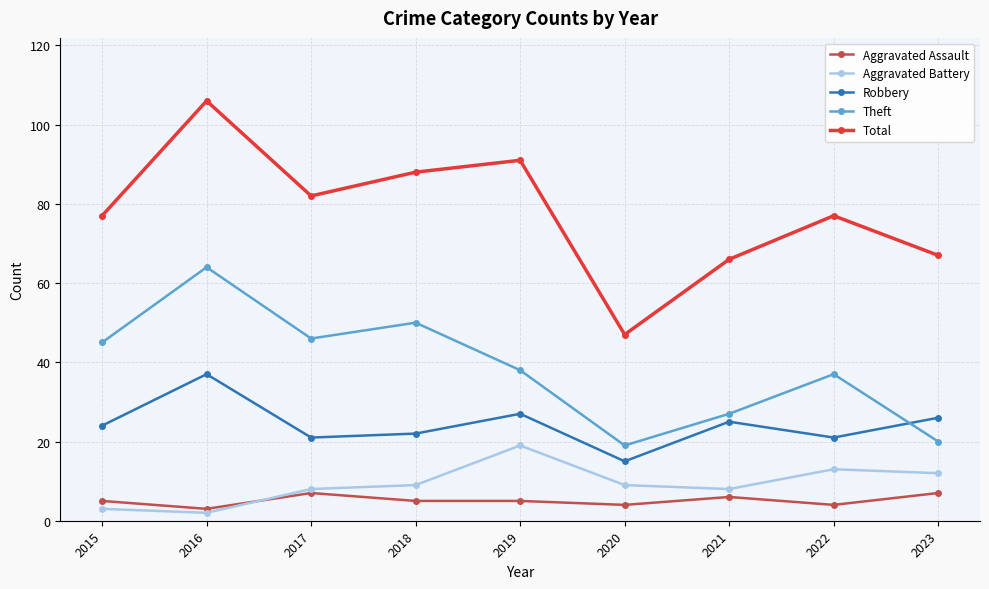

How many series are shown in this chart?

5